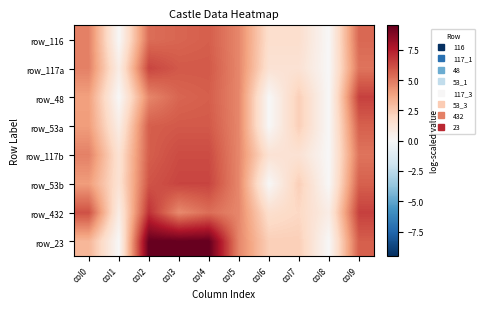

What is the total value across all series at col4?

50.6